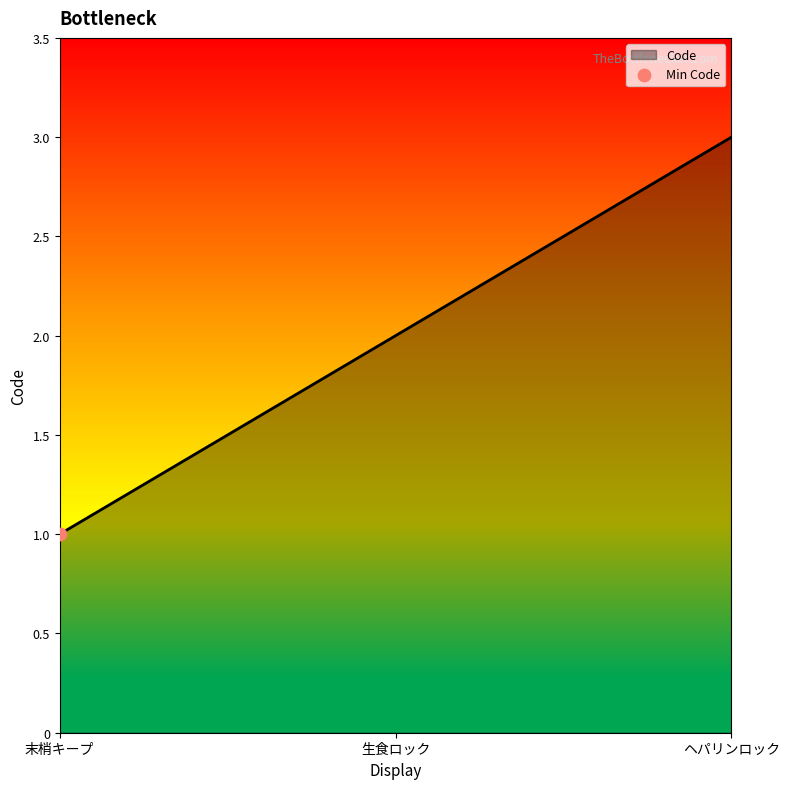

Approximately how many times larger is the value at 末梢キープ compared to ヘパリンロック?

0.3